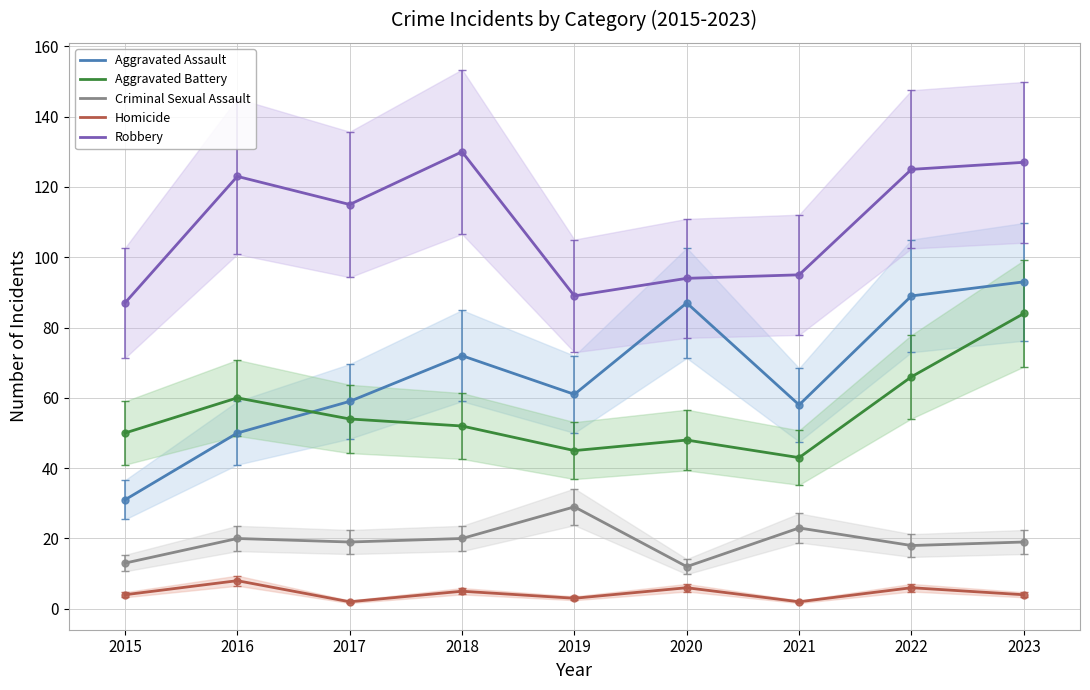

What is the sum of the Homicide values at 2017 and 2018?

7